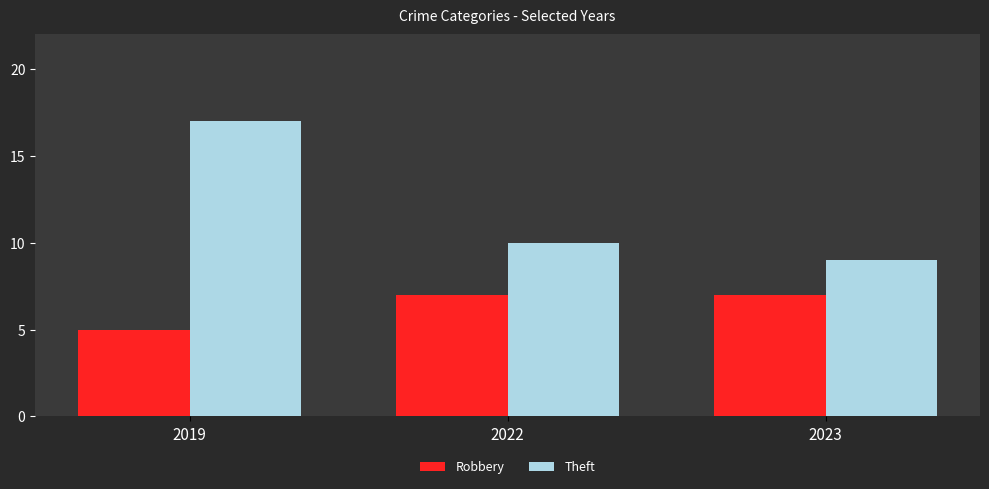

At which category is the sum across all series the highest?

2019